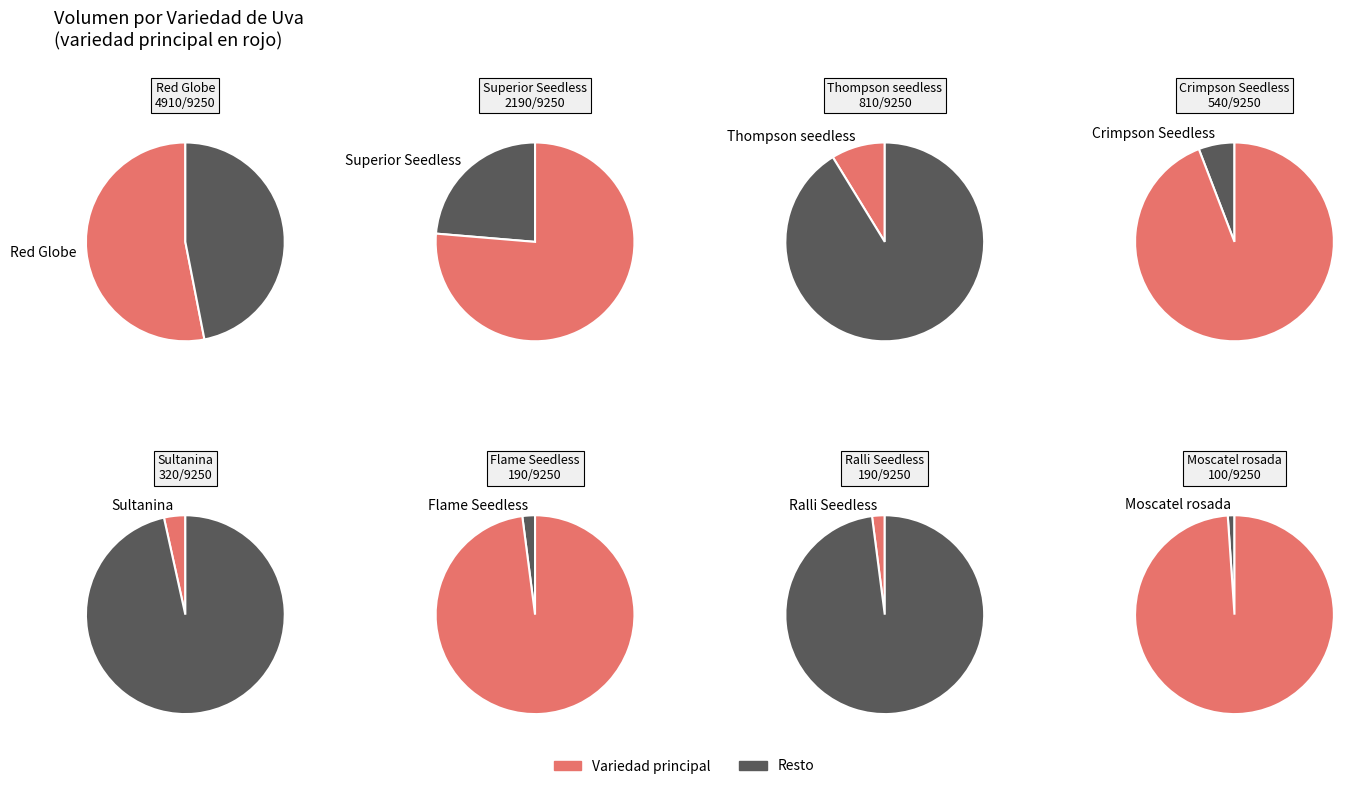

Between Moscatel rosada and Thompson seedless, which is larger?

Thompson seedless